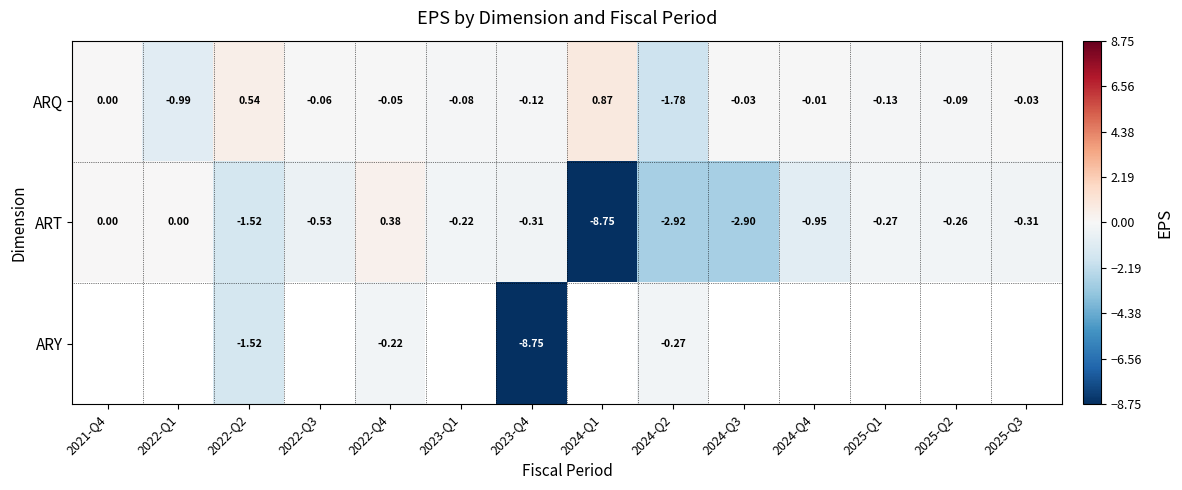

Which category has the lowest value in the ARQ series?

2024-Q2